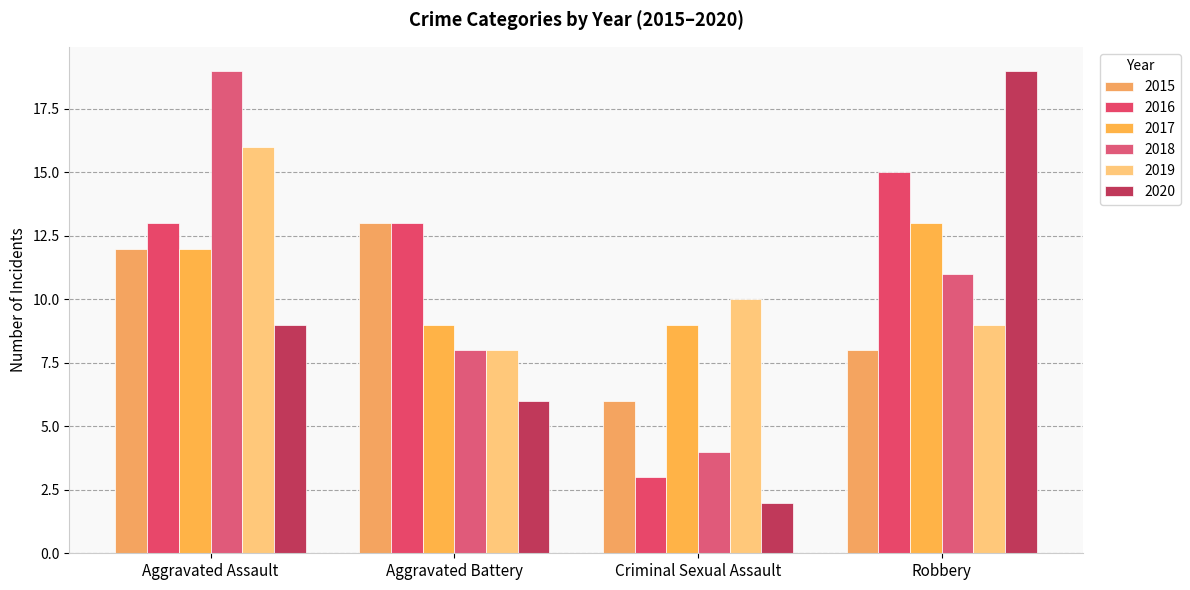

What is the difference between the highest and lowest values at Aggravated Battery?

7